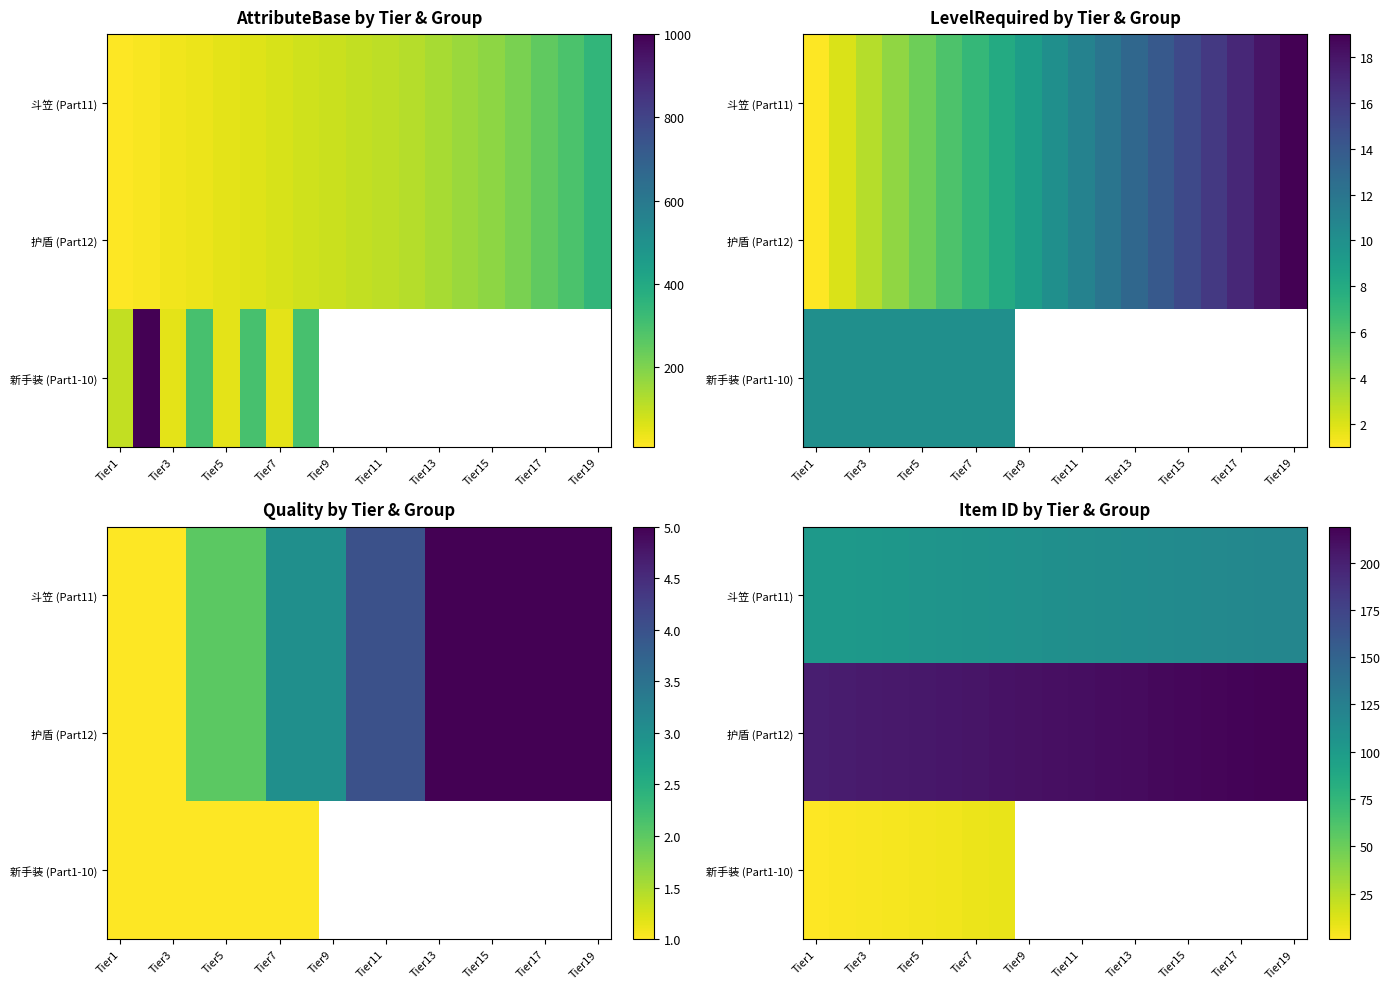

How many data points does each series have?

19